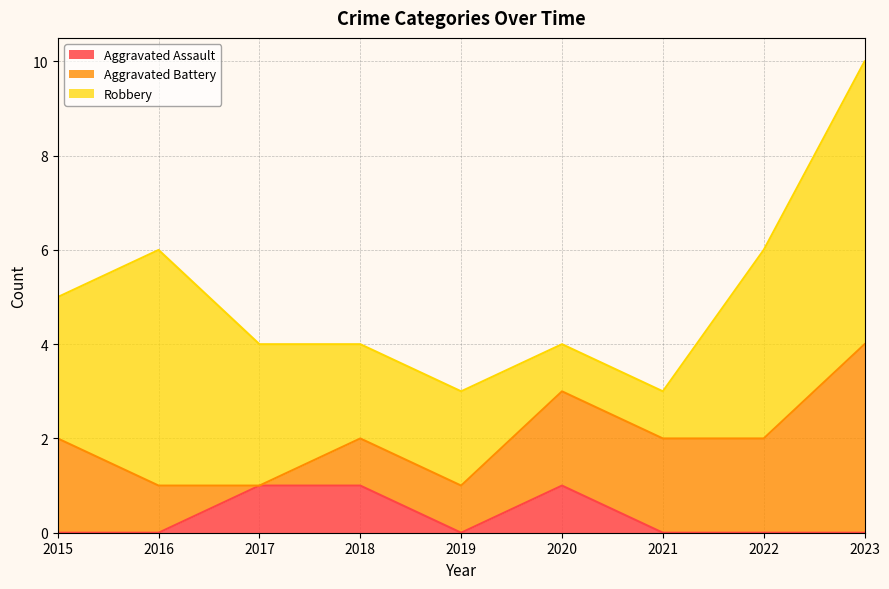

What is the difference between the maximum and second lowest values in the Aggravated Battery series?

3